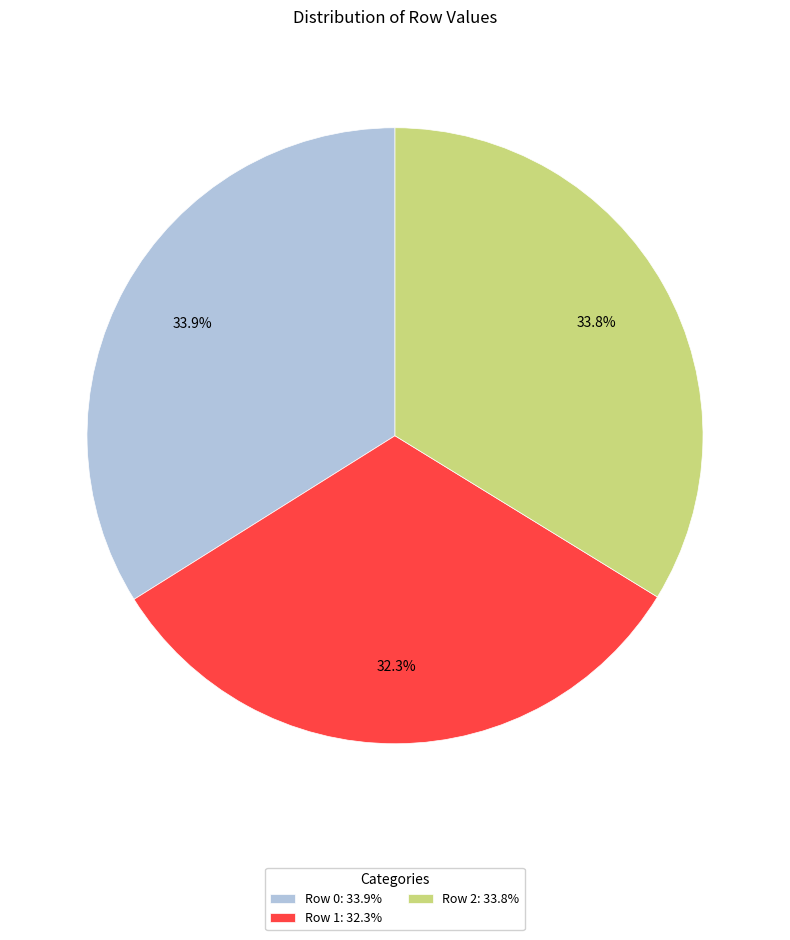

Does Row 1: 32.3% represent more than half of the total?

No